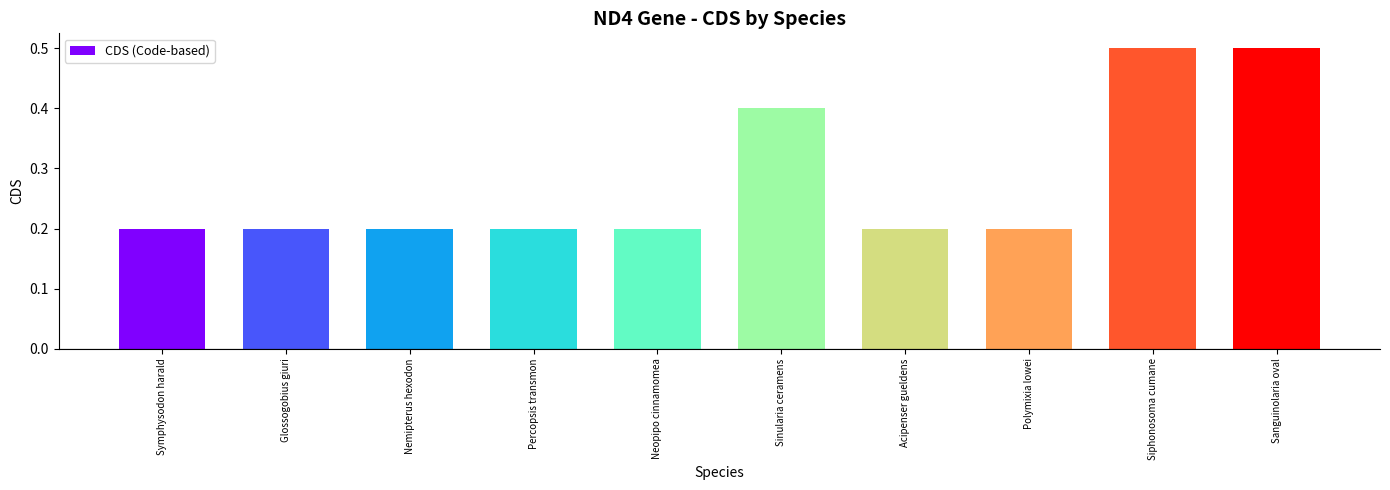

What is the sum of all values?

2.8